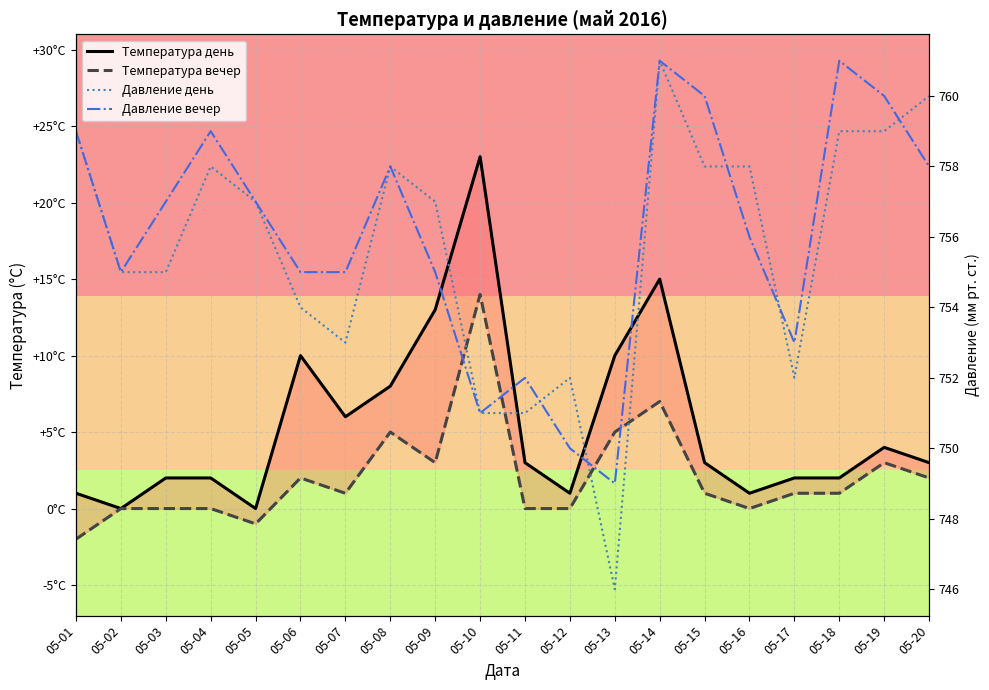

Where does the Давление день series first go above 757?

05-01